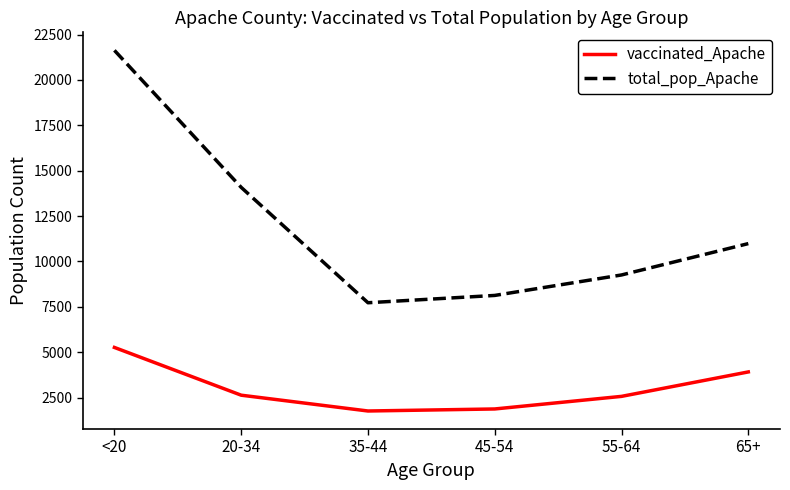

Which series has the largest range (max minus min)?

total_pop_Apache